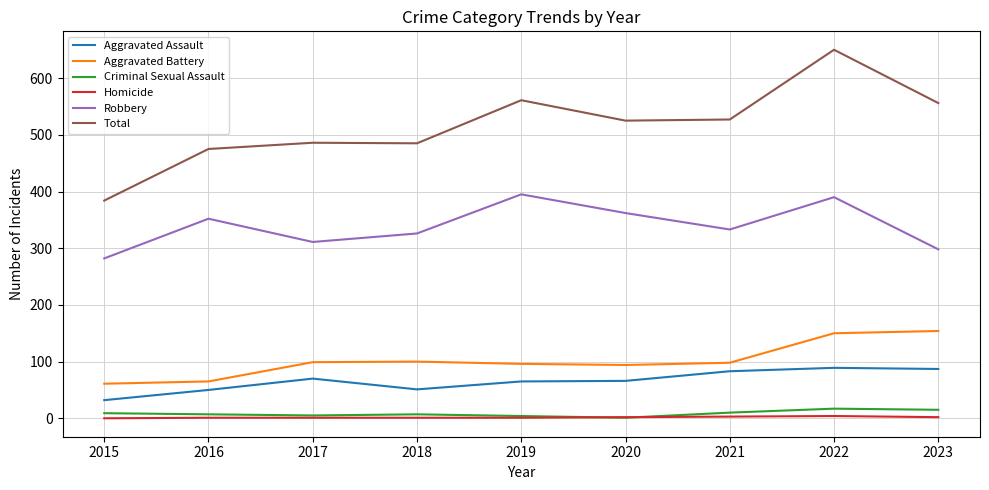

Which series changed the most between 2022 and 2023?

Total